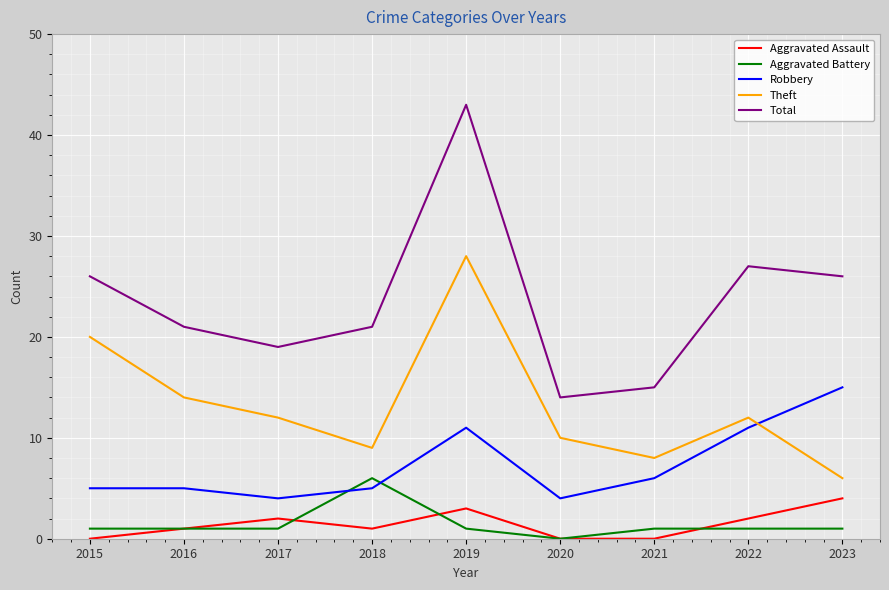

What is the difference between the maximum and minimum values in the Aggravated Battery series?

6